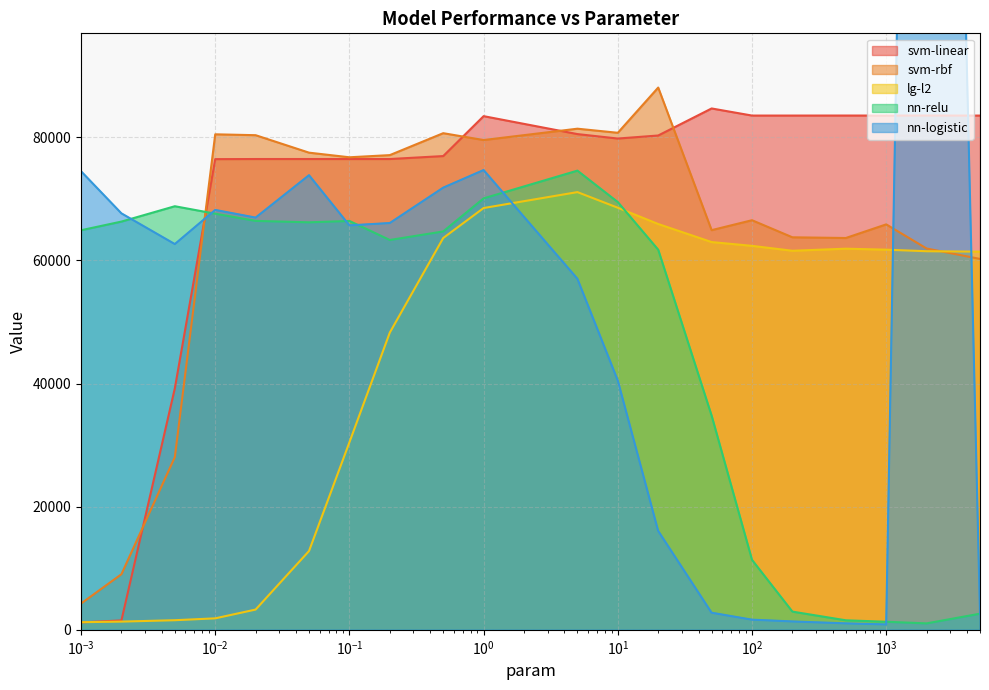

What is the value of the lg-l2 point at the 4th from the left?

1864